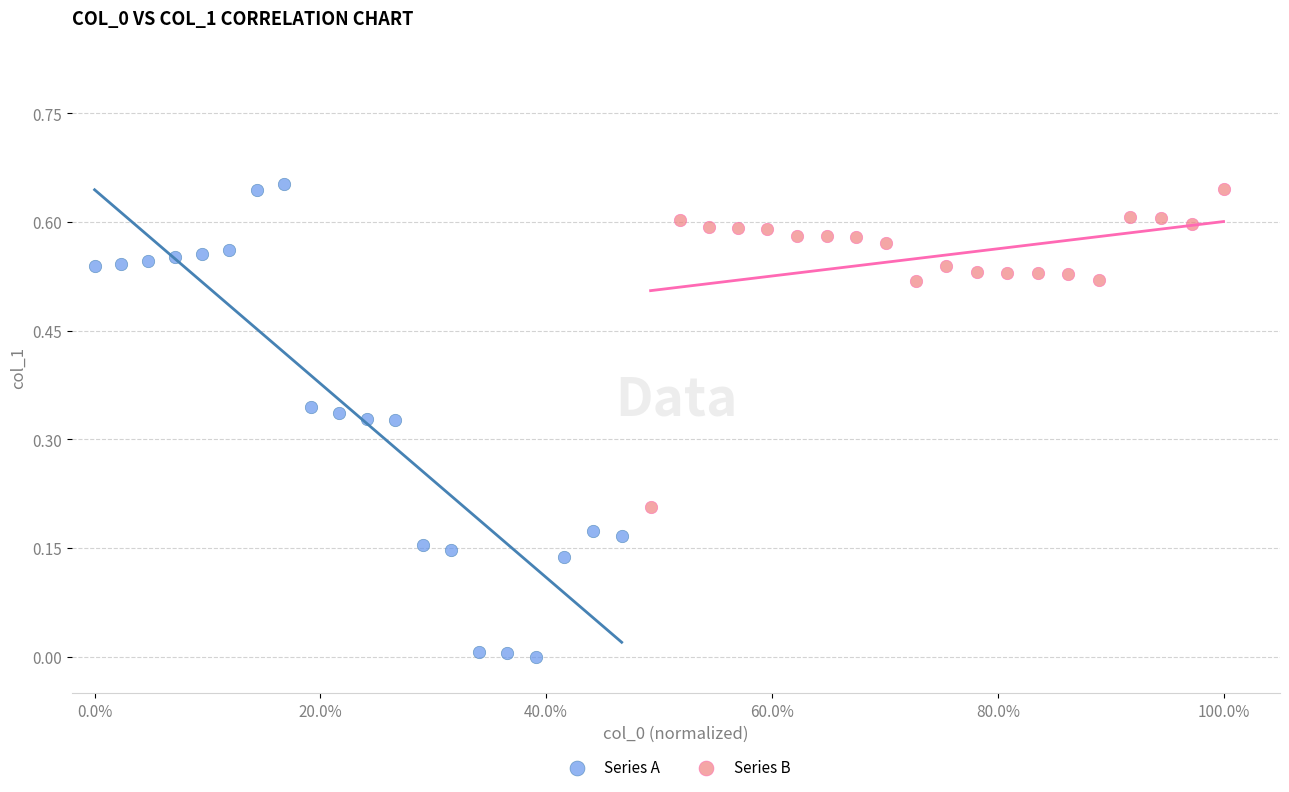

Which series reaches the minimum Y coordinate?

Series A